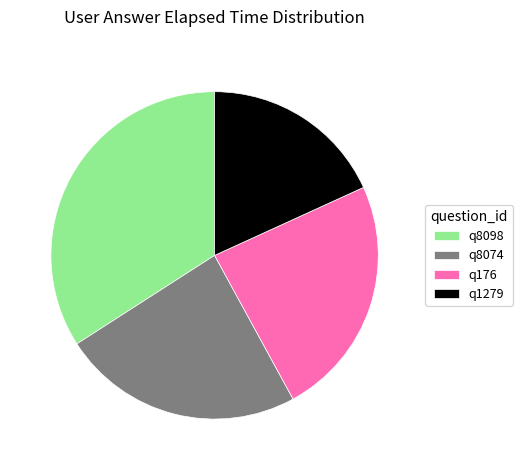

Is there a majority slice in this chart?

No